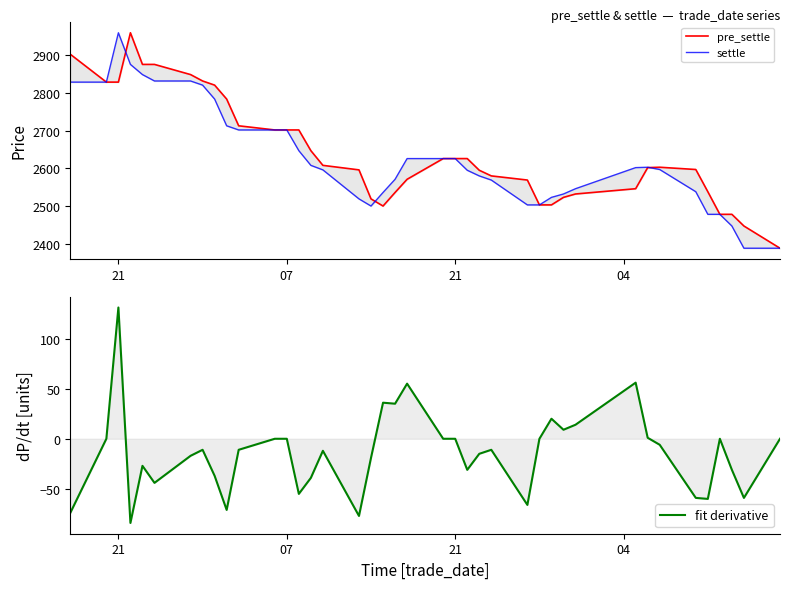

True or false: fit derivative and settle intersect in this chart.

False